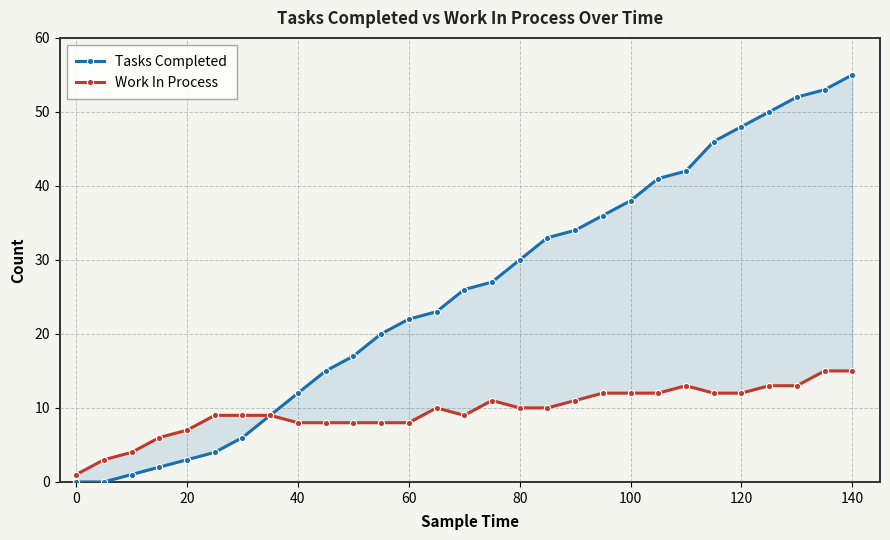

What is the value of the Tasks Completed point at the 18th from the left?

33